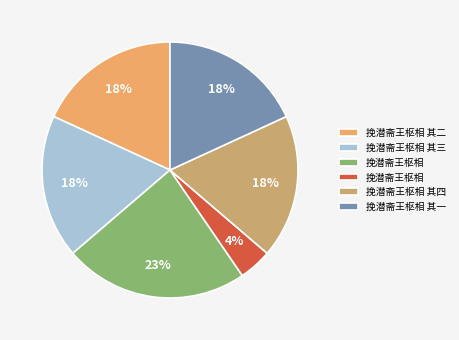

Is there any slice that represents more than half of the pie?

No